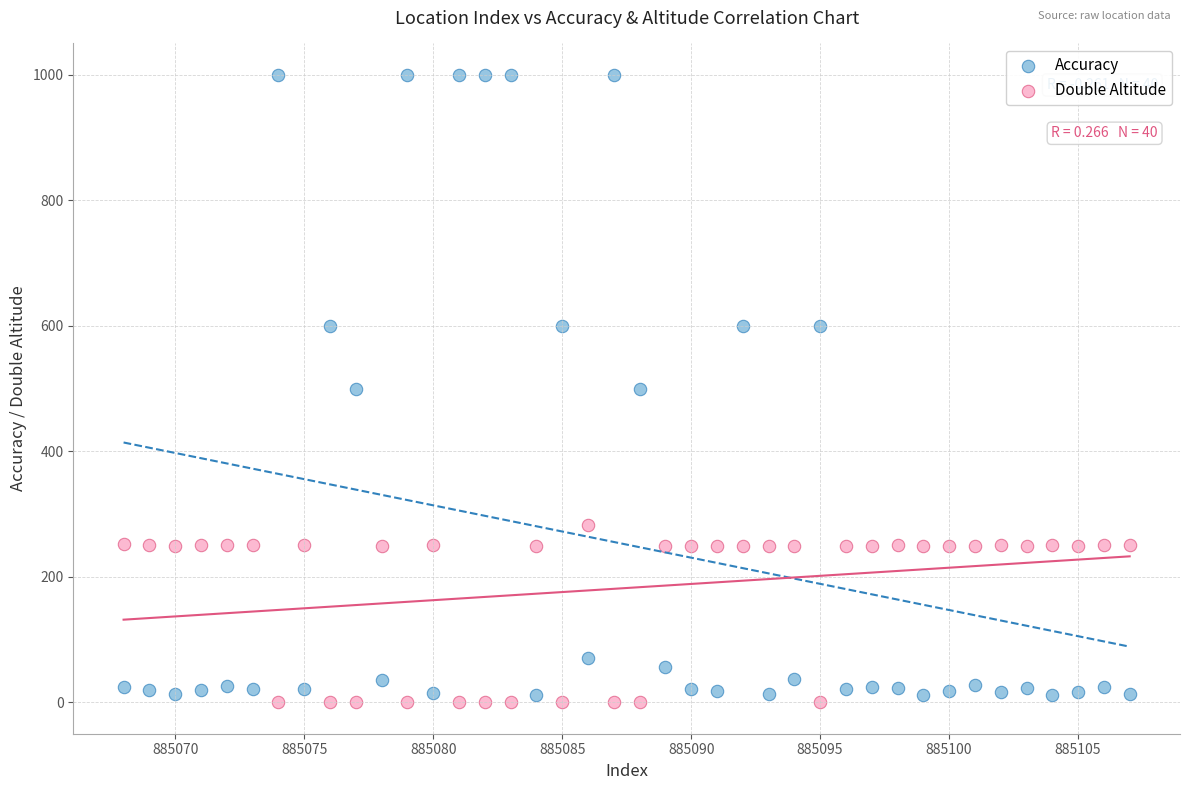

In the Double Altitude series, what Y value is closest to 141?

249.6